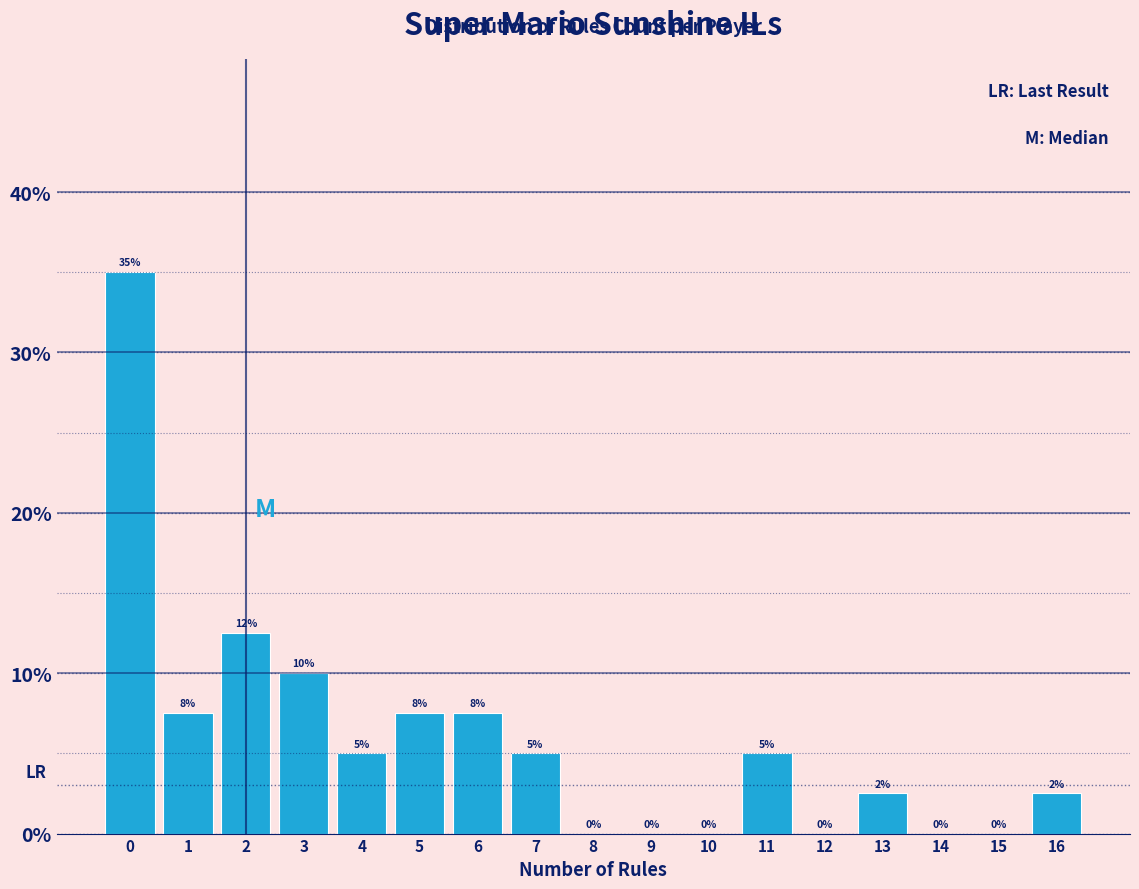

Over which range of the x-axis is the bar tallest?

-0.5 to 0.5